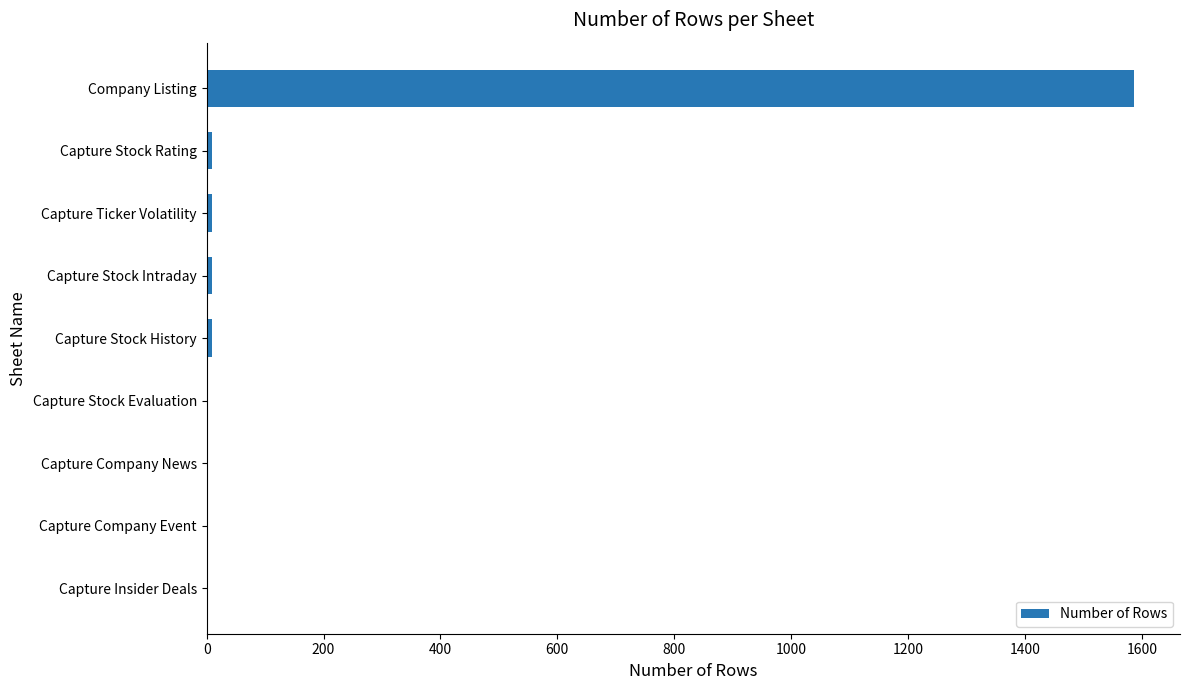

What is the sum of all values?

1624